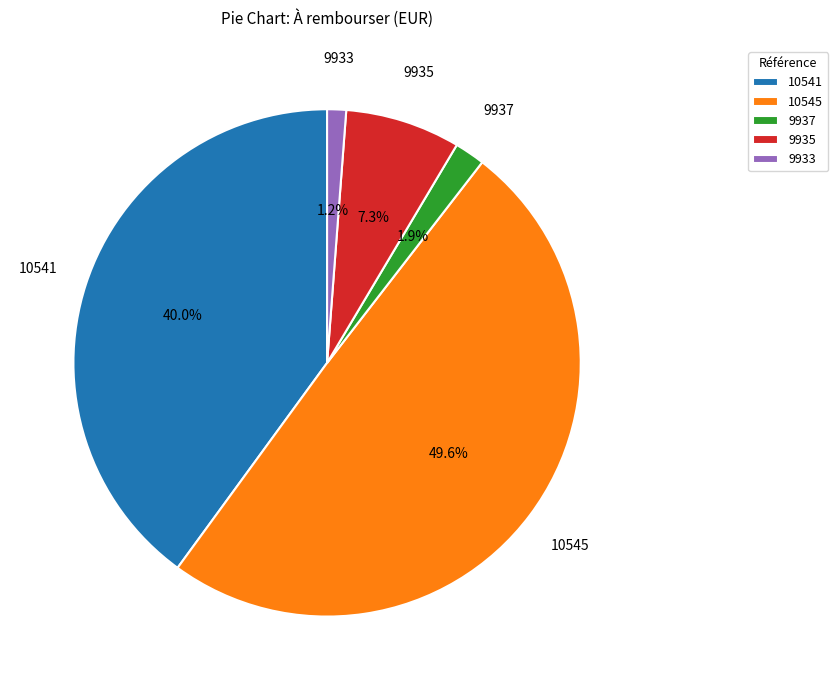

Is it true that 9933 is 11% of the pie?

False